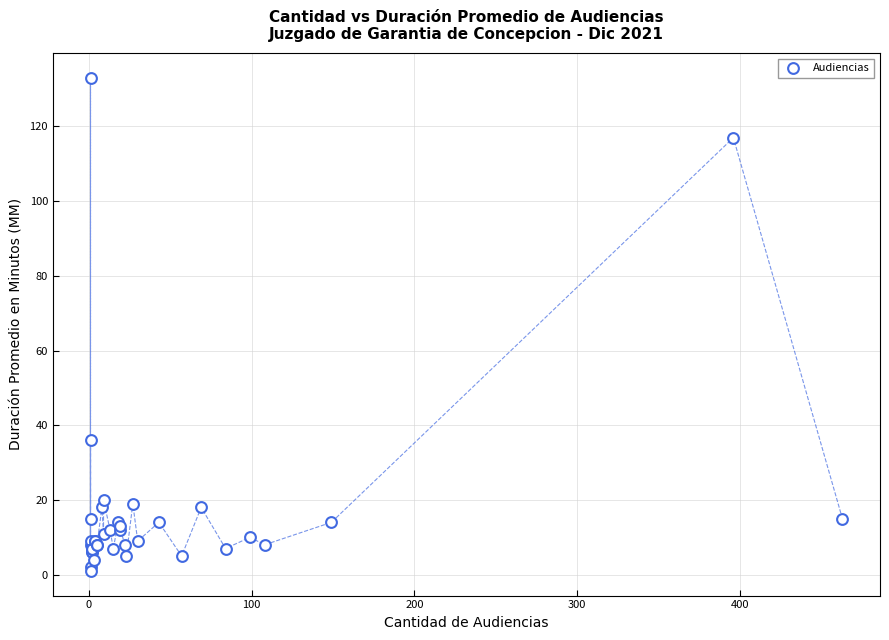

What Y value in the scatter plot is closest to 67?

36